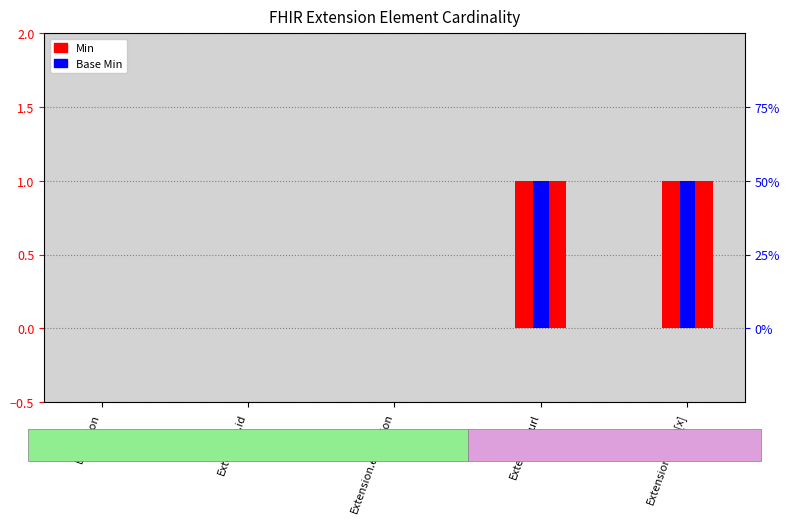

At which category is the sum across all series the highest?

Extension.url